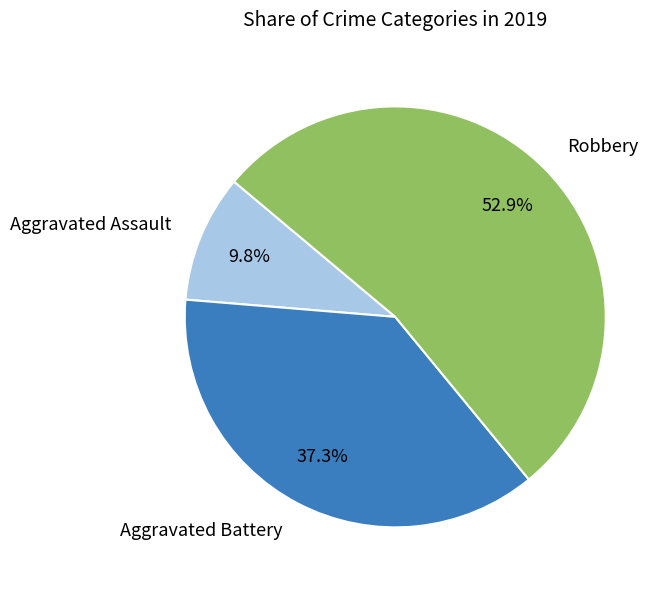

True or false: Aggravated Battery accounts for 49% of the total.

False